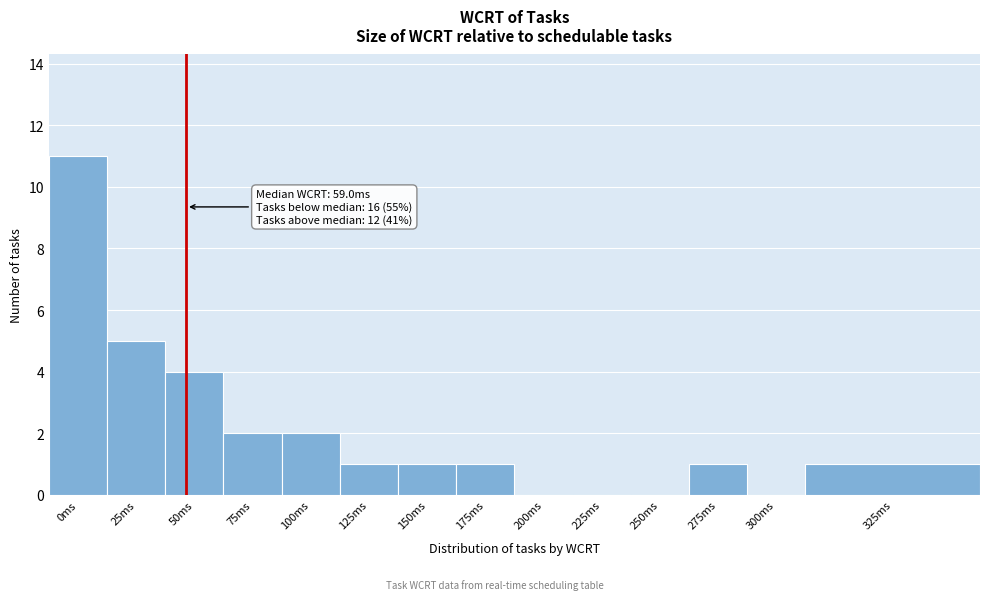

Reading left to right, what are all the values shown in this chart?

0ms=11	25ms=5	50ms=4	75ms=2	100ms=2	125ms=1	150ms=1	175ms=1	200ms=0	225ms=0	250ms=0	275ms=1	300ms=0	325ms=1